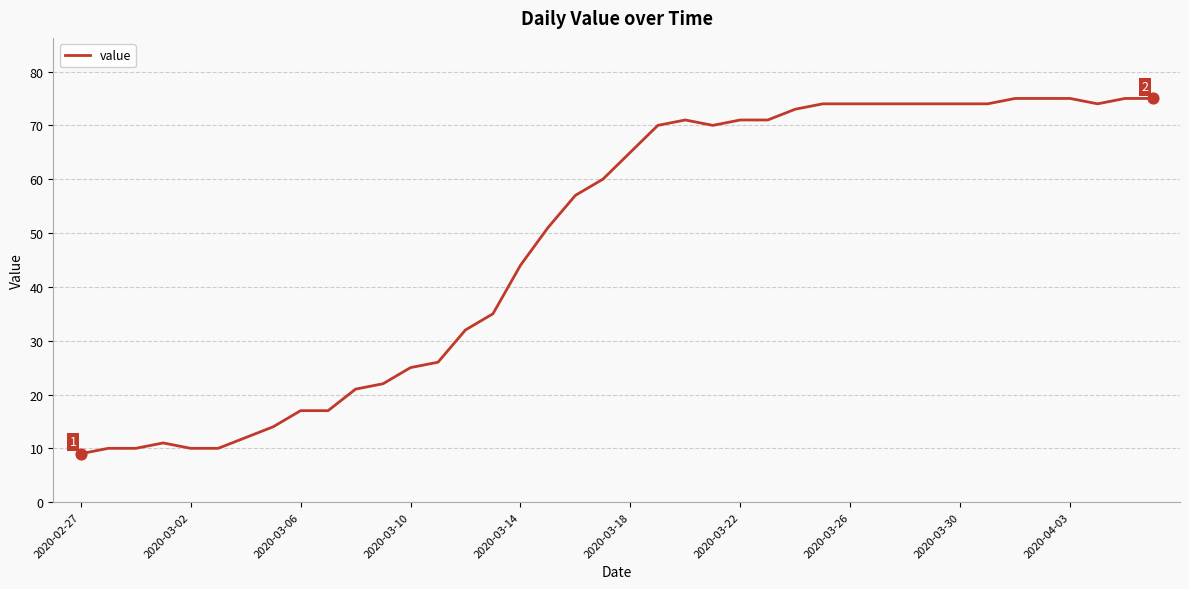

What is the difference between the maximum and minimum values?

66